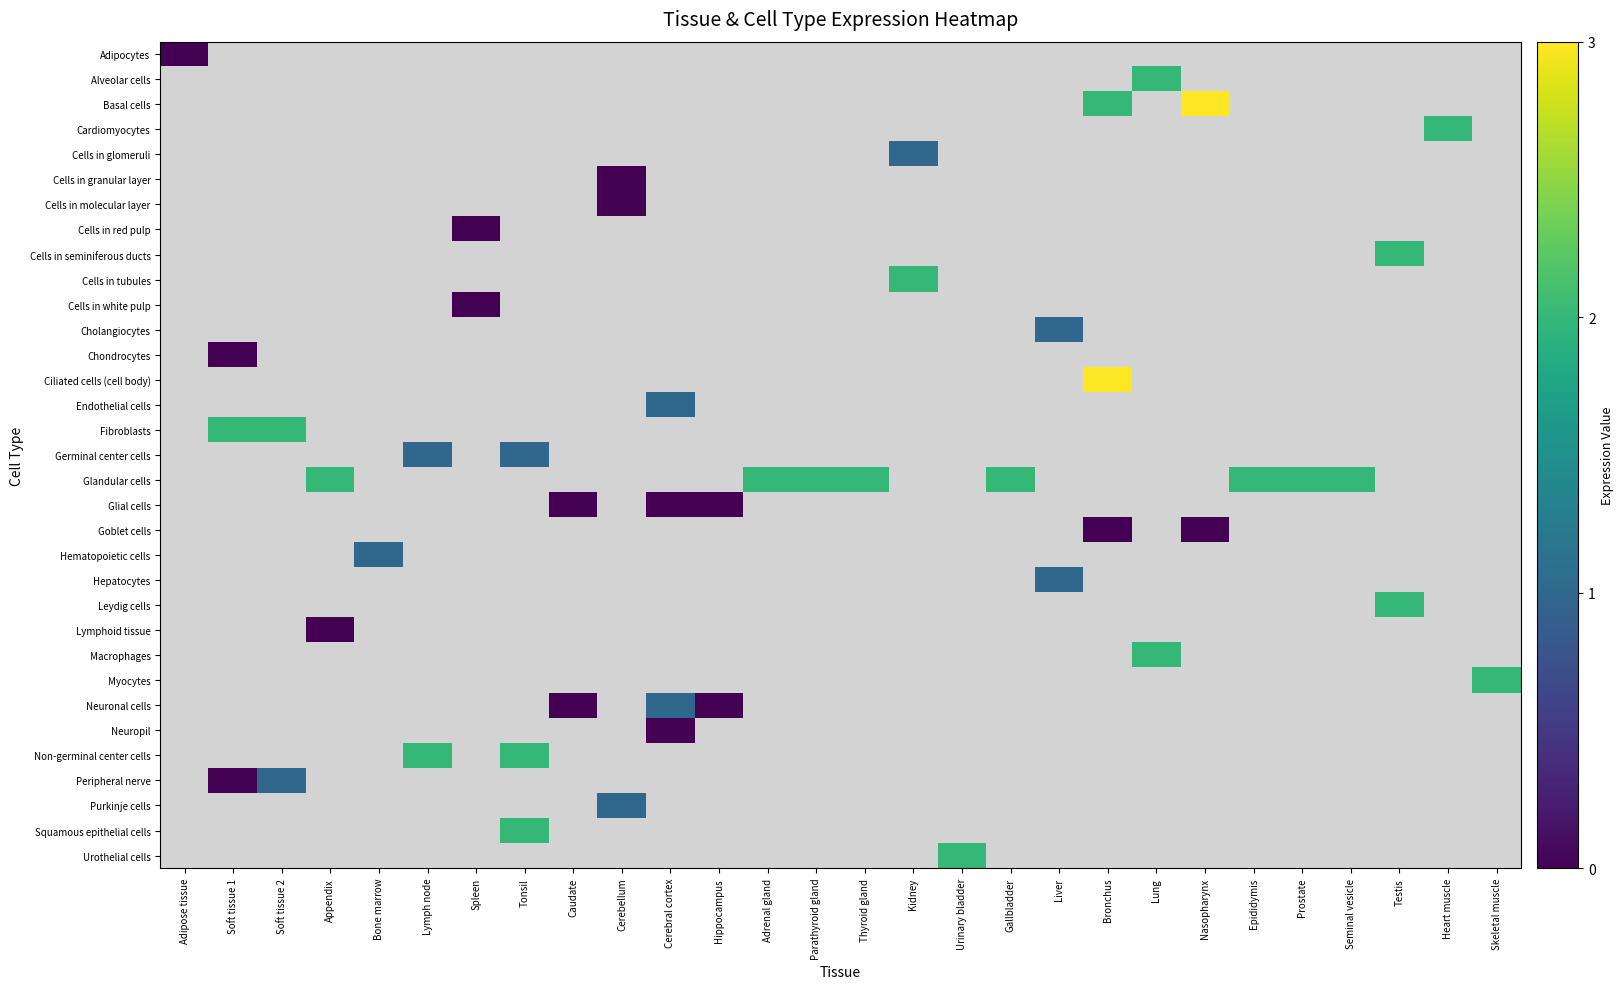

Which label corresponds to the smallest value in the chart?

Soft tissue 1